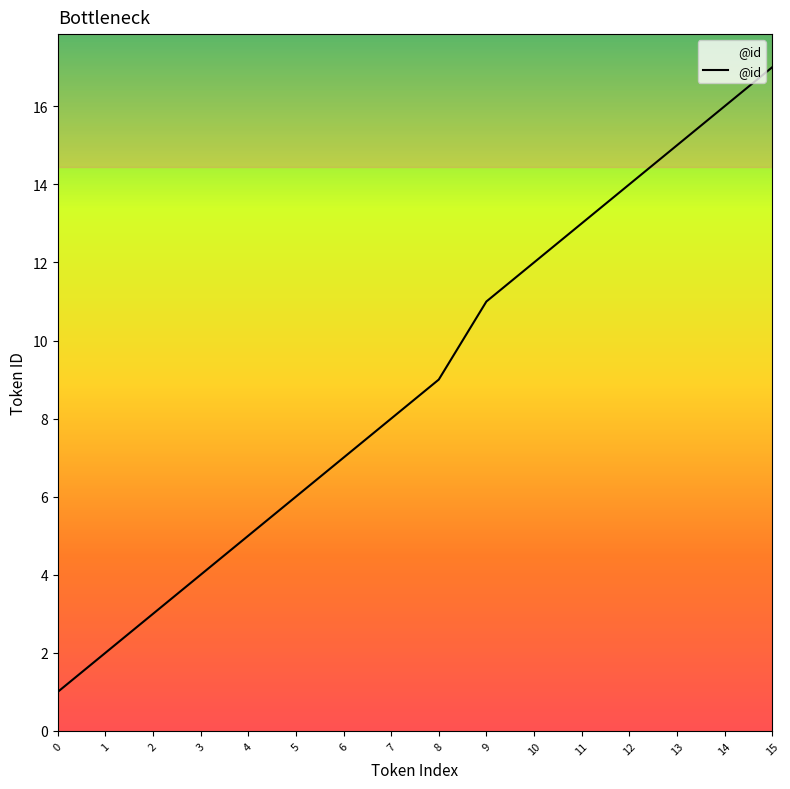

Reading left to right, list all the values displayed in this chart.

1	2	3	4	5	6	7	8	9	11	12	13	14	15	16	17